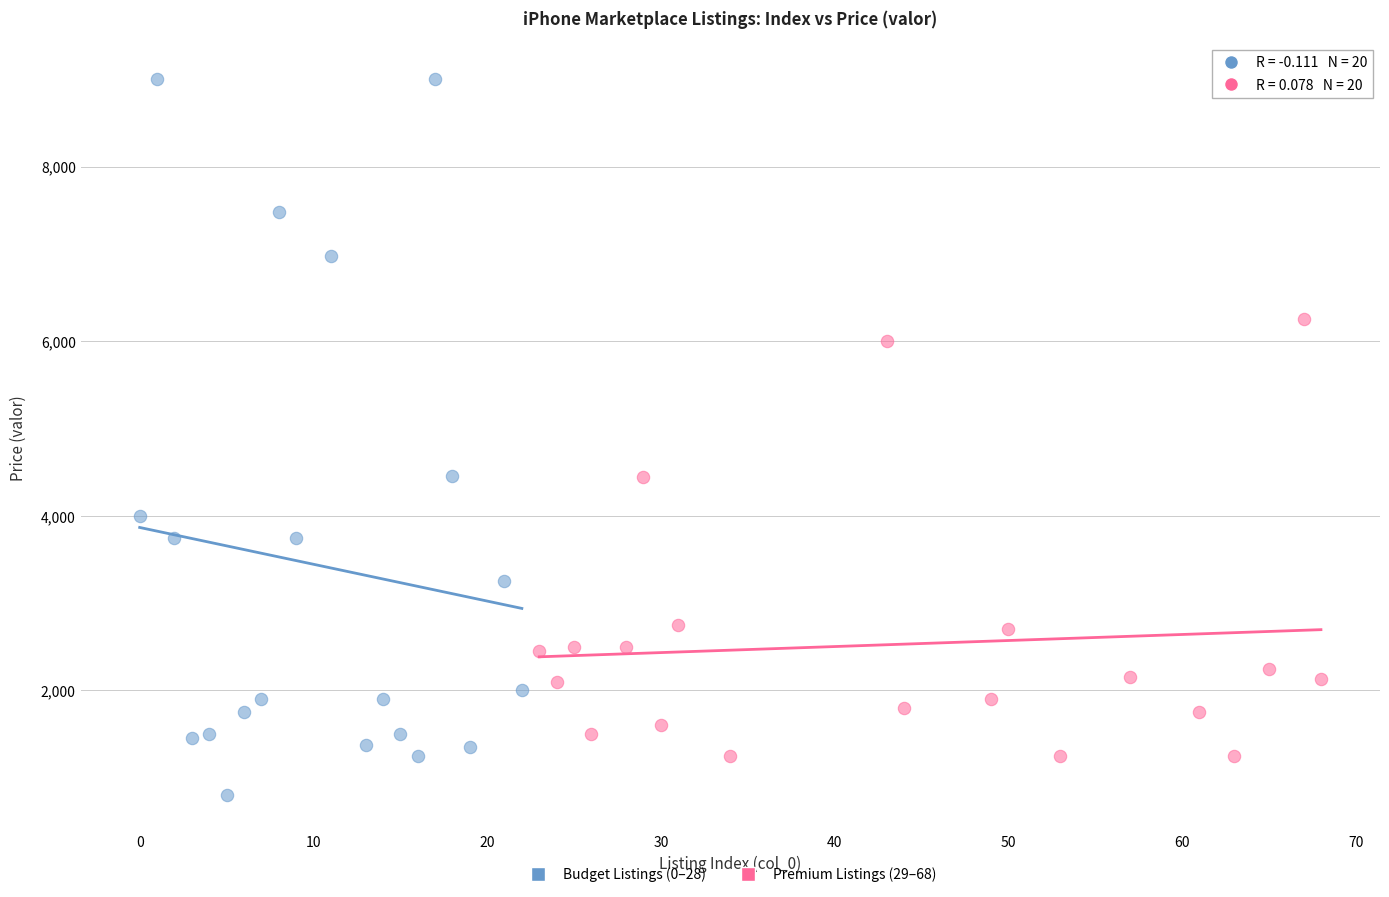

Which series has the largest Y range (max minus min)?

Budget Listings (0–28)